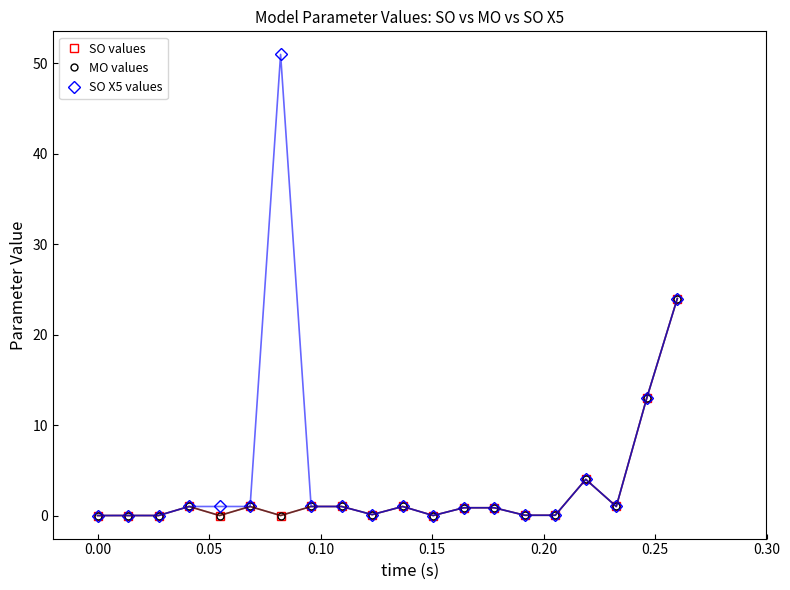

Does the chart have visible grid lines?

No